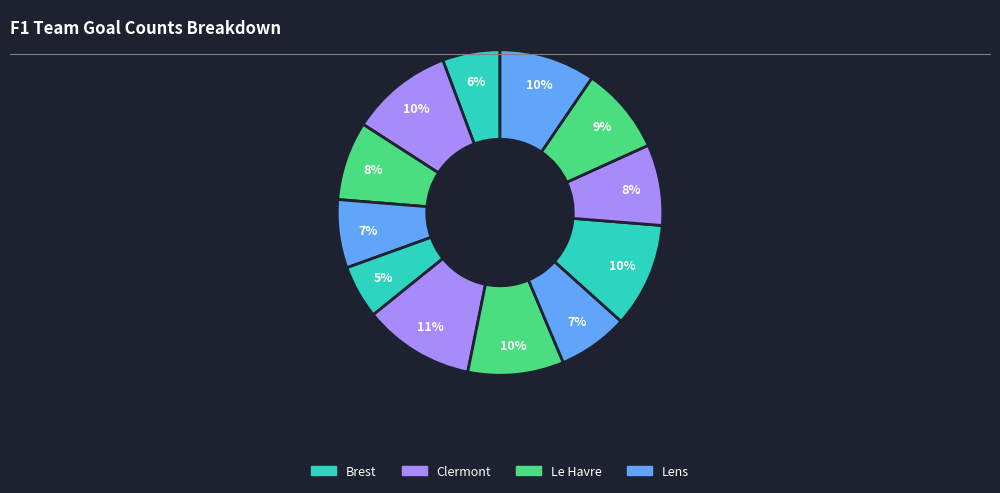

To the nearest percent, what is the difference between the largest and smallest slice percentages?

6%